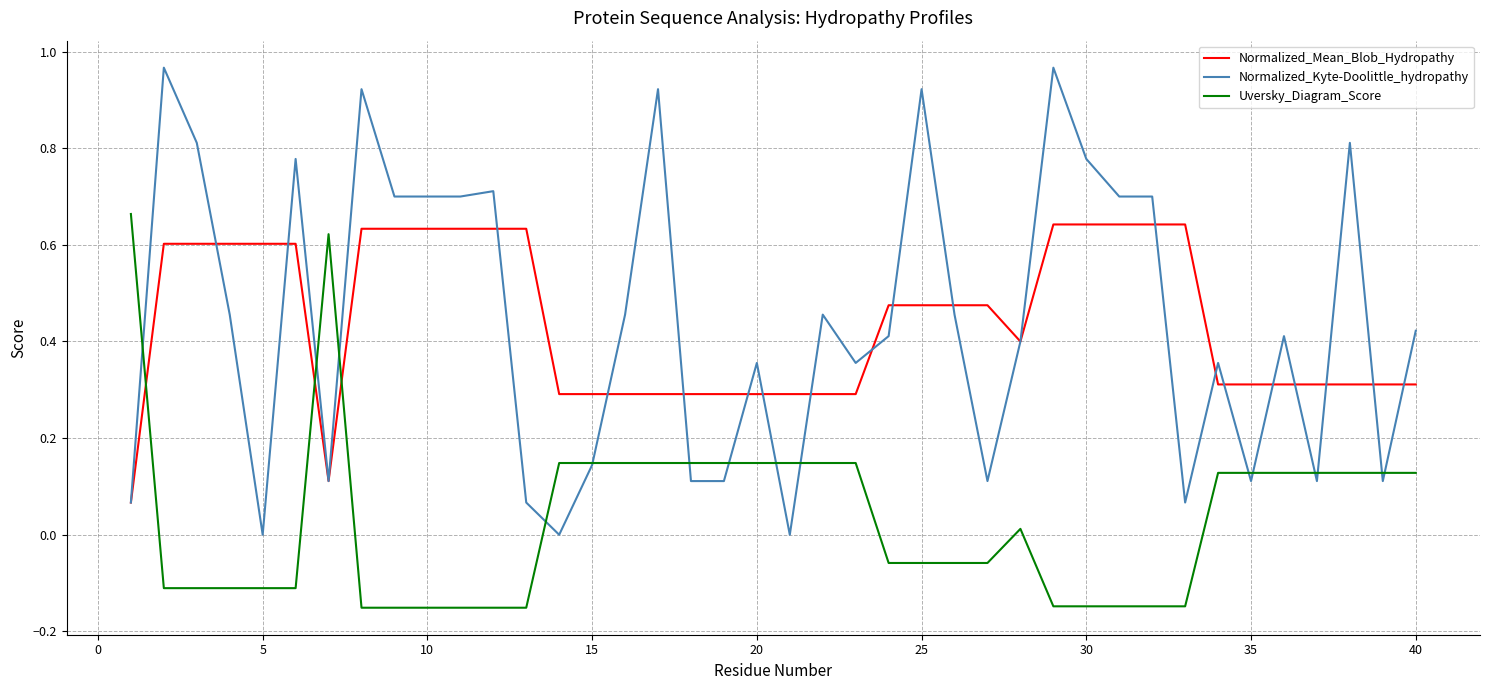

Which series has the largest range (max minus min)?

Normalized_Kyte-Doolittle_hydropathy